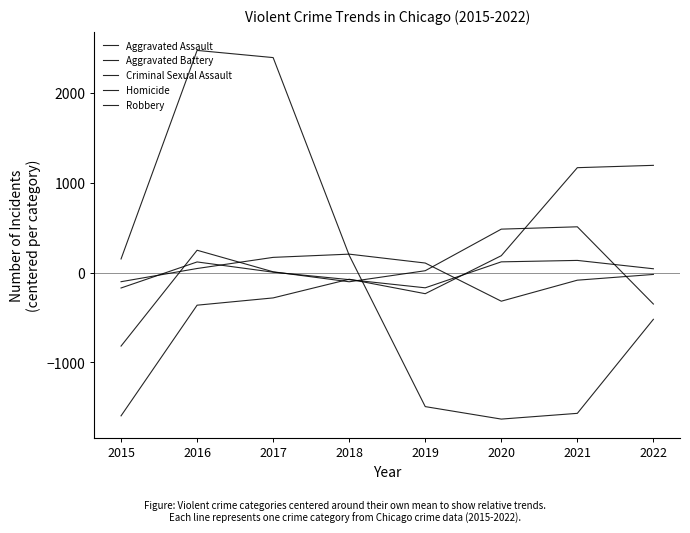

What is the maximum value for Criminal Sexual Assault?

205.2